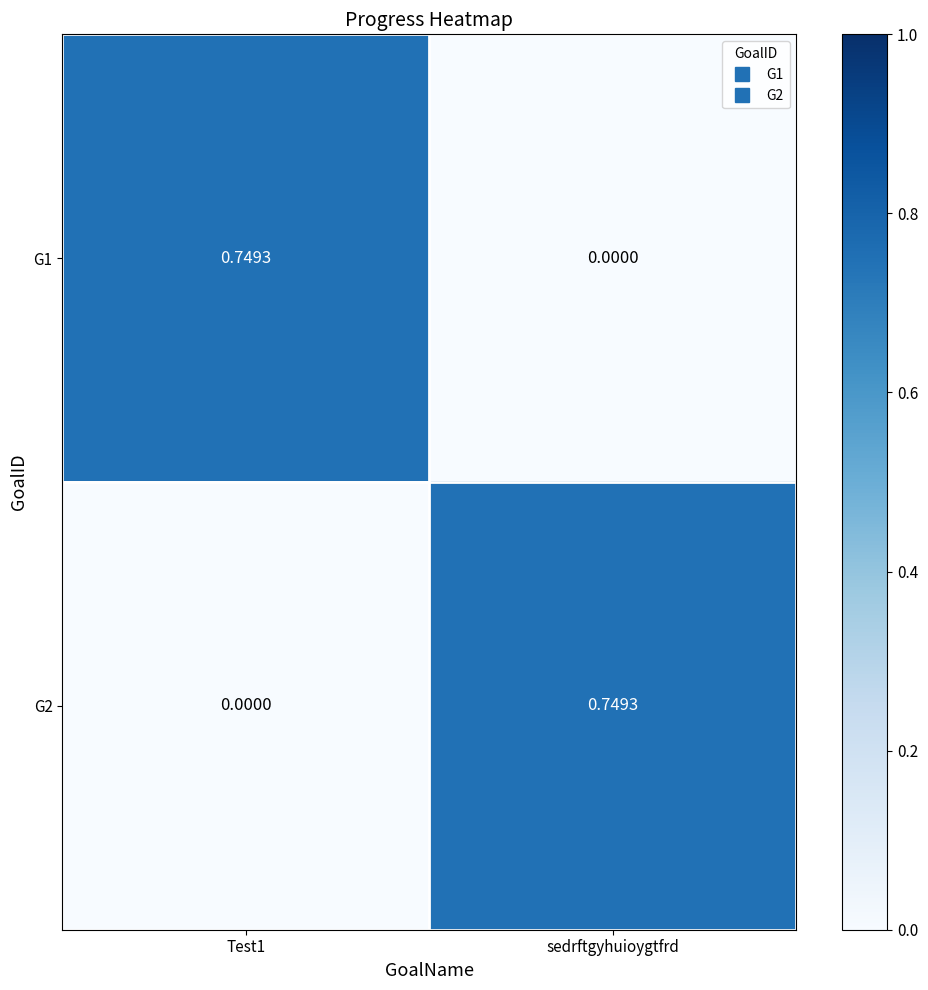

Which category has the highest value in the G2 series?

sedrftgyhuioygtfrd